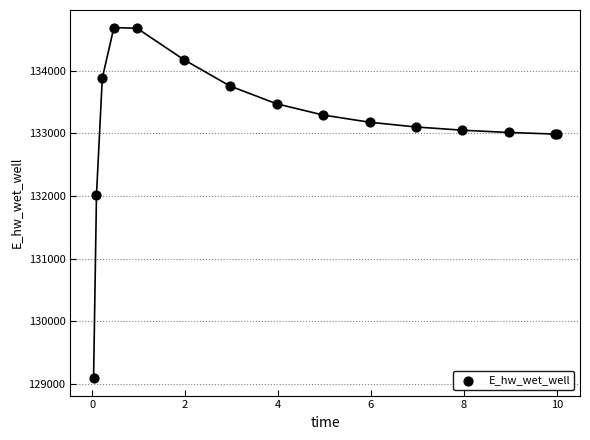

What Y value in the scatter plot is closest to 131889?

132010.9